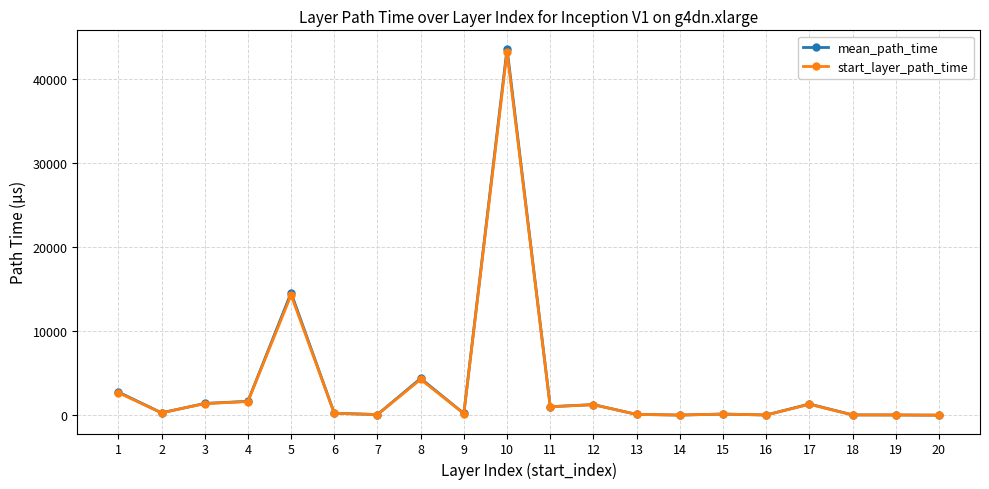

What is the maximum value for mean_path_time?

43577.5